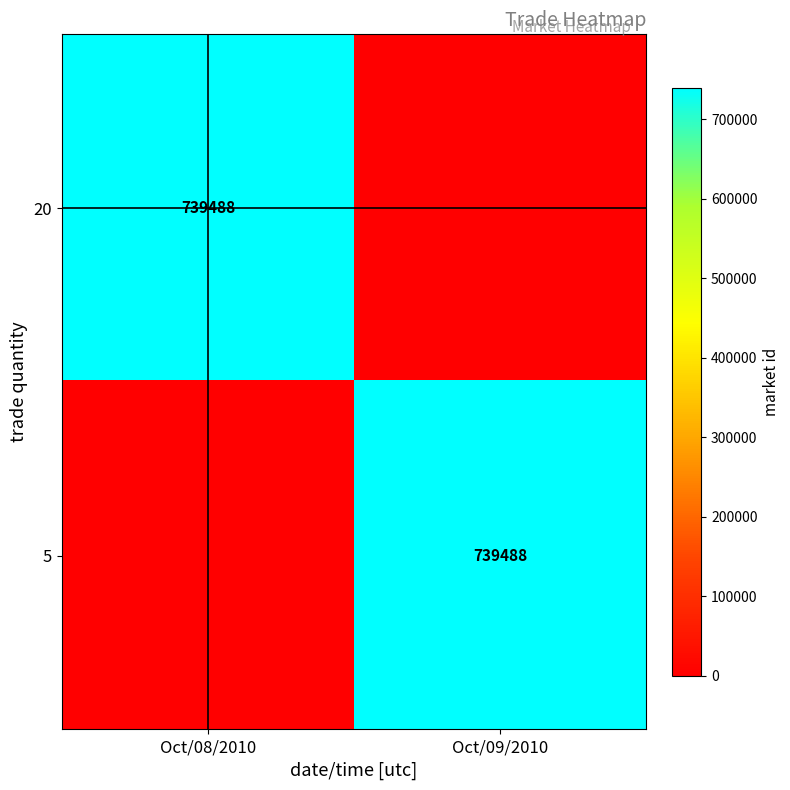

The value of 20 at Oct/08/2010 is 1304355. True or false?

False